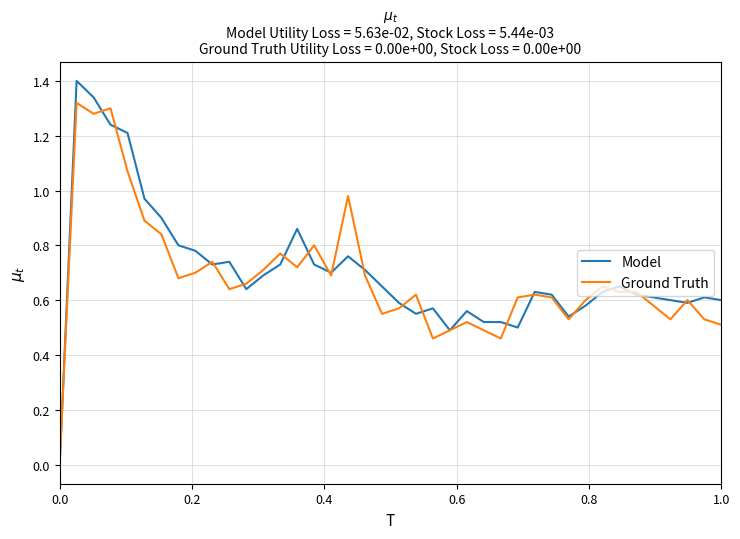

What is the highest value of the Model series?

1.4